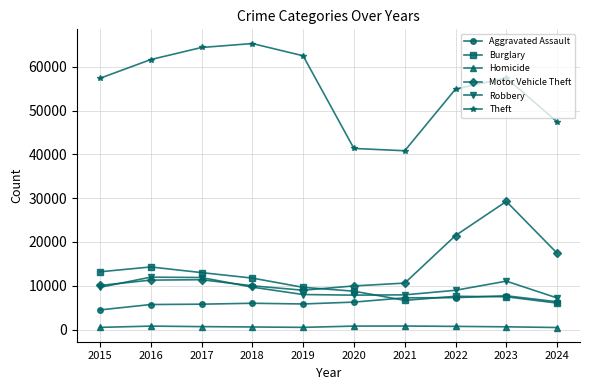

What is the maximum value for Burglary?

14289